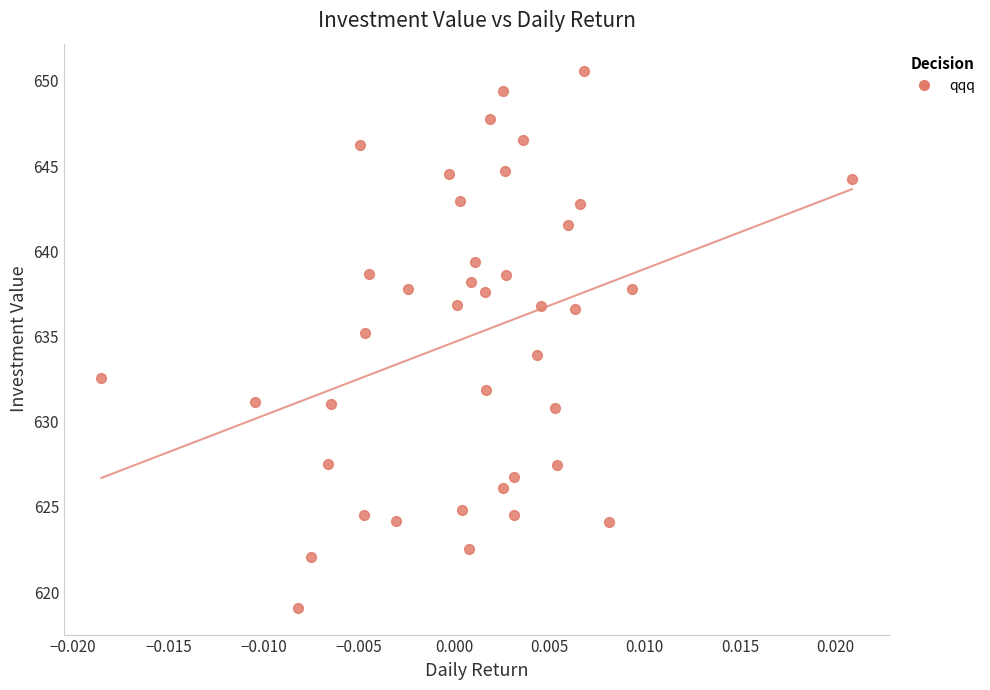

What is the range of Y values (max minus min)?

31.5